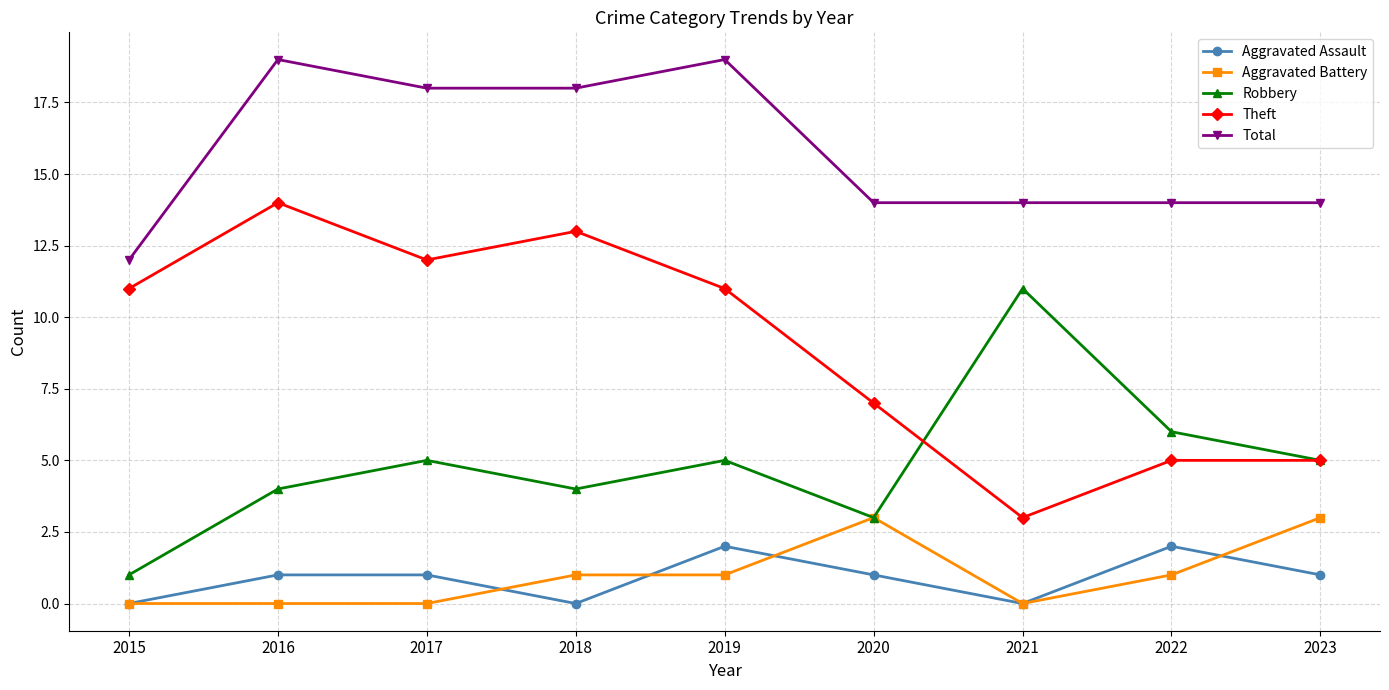

What is the minimum value for Robbery?

1